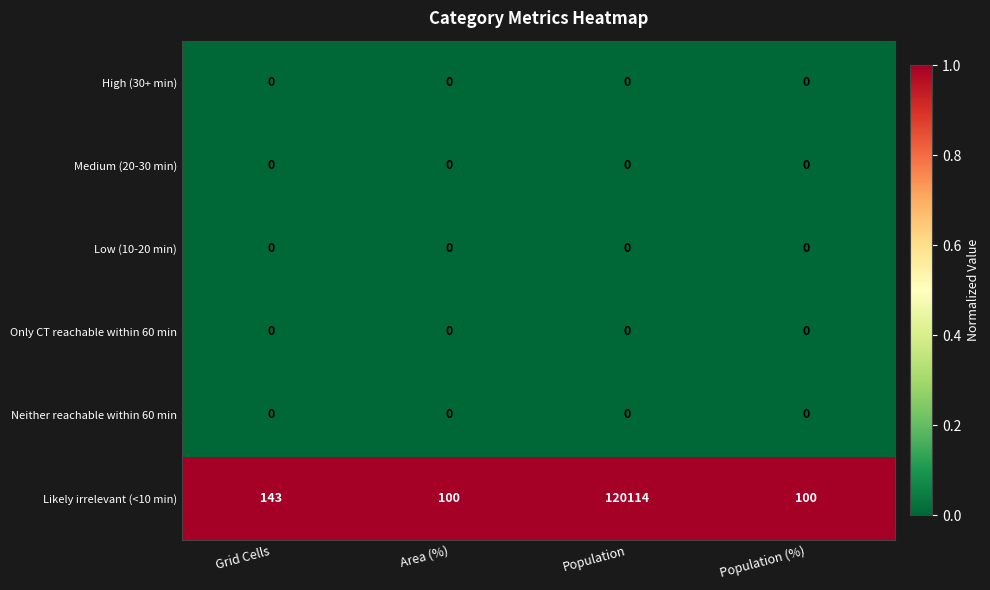

How many distinct data groups are displayed?

6